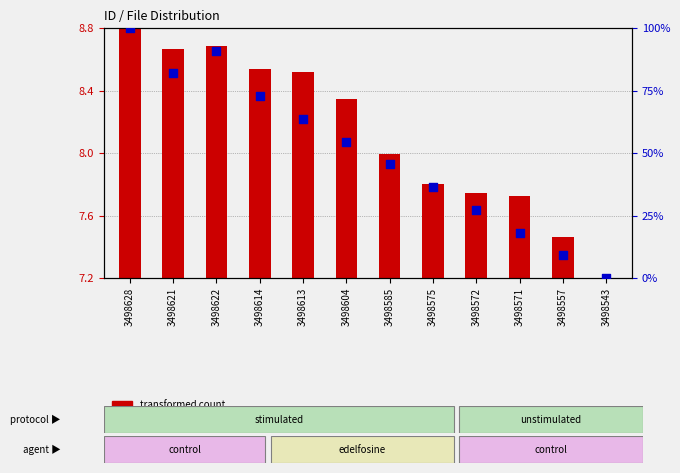

Is the value of transformed count at 3498585 greater than the value of percentile rank within the sample at 3498628?

No